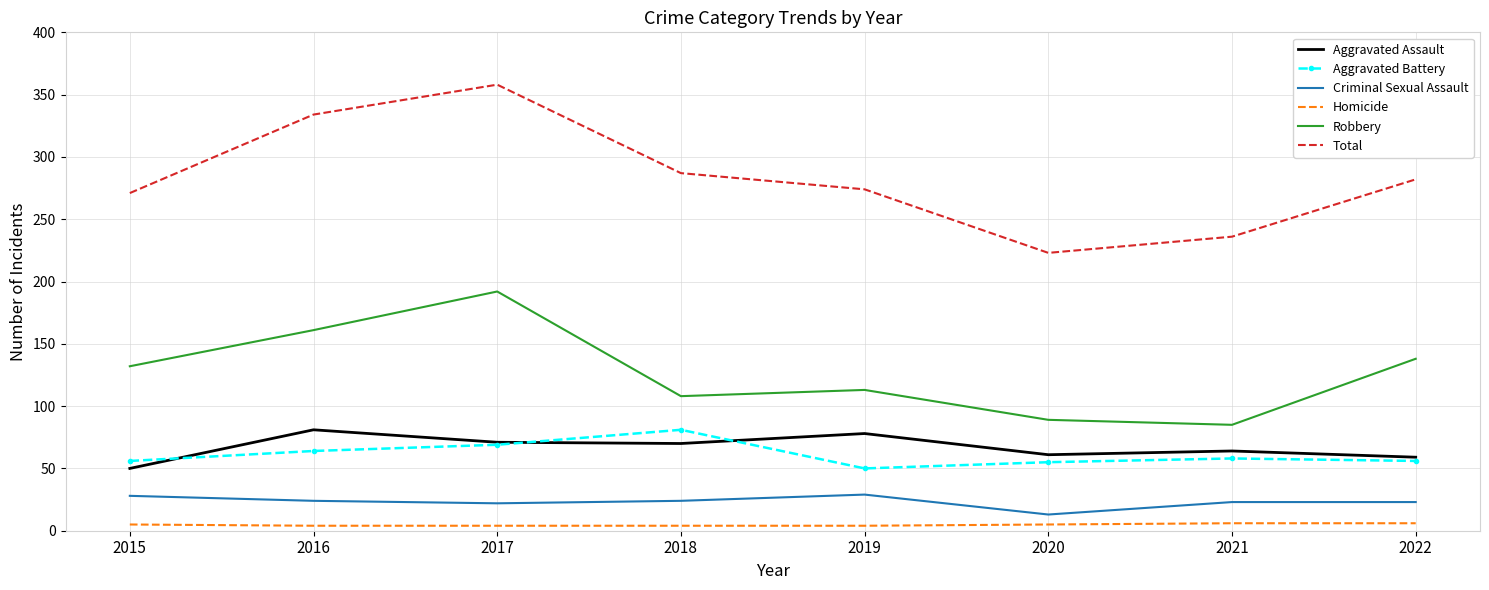

Where is the first local maximum for Aggravated Battery?

2018